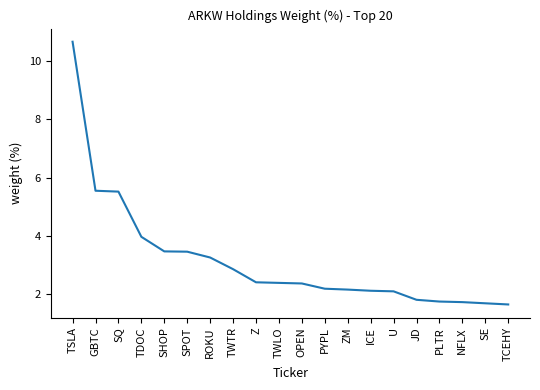

Approximately how many times larger is the value at GBTC compared to ZM?

2.6